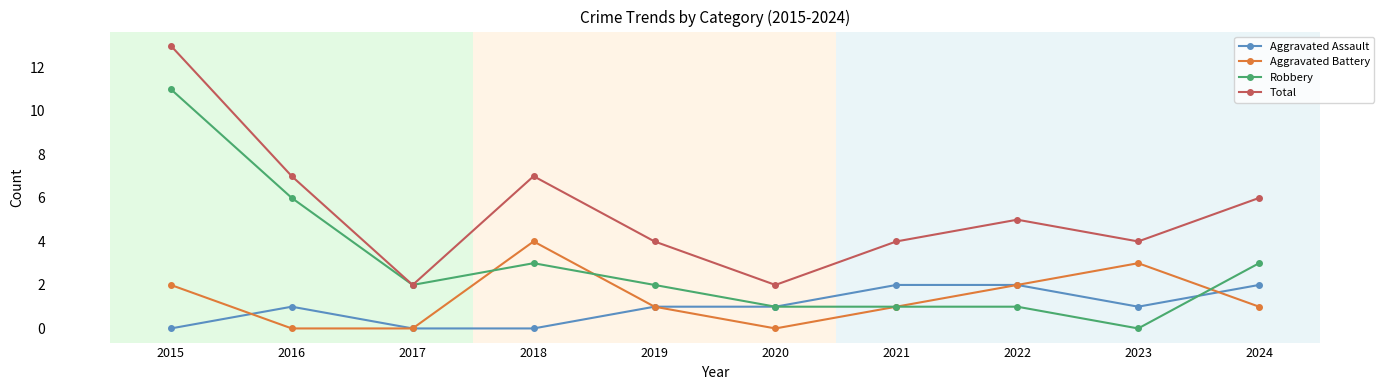

Reading left to right, extract all data points from this chart.

Aggravated Assault: 2015=0	2016=1	2017=0	2018=0	2019=1	2020=1	2021=2	2022=2	2023=1	2024=2
Aggravated Battery: 2015=2	2016=0	2017=0	2018=4	2019=1	2020=0	2021=1	2022=2	2023=3	2024=1
Robbery: 2015=11	2016=6	2017=2	2018=3	2019=2	2020=1	2021=1	2022=1	2023=0	2024=3
Total: 2015=13	2016=7	2017=2	2018=7	2019=4	2020=2	2021=4	2022=5	2023=4	2024=6